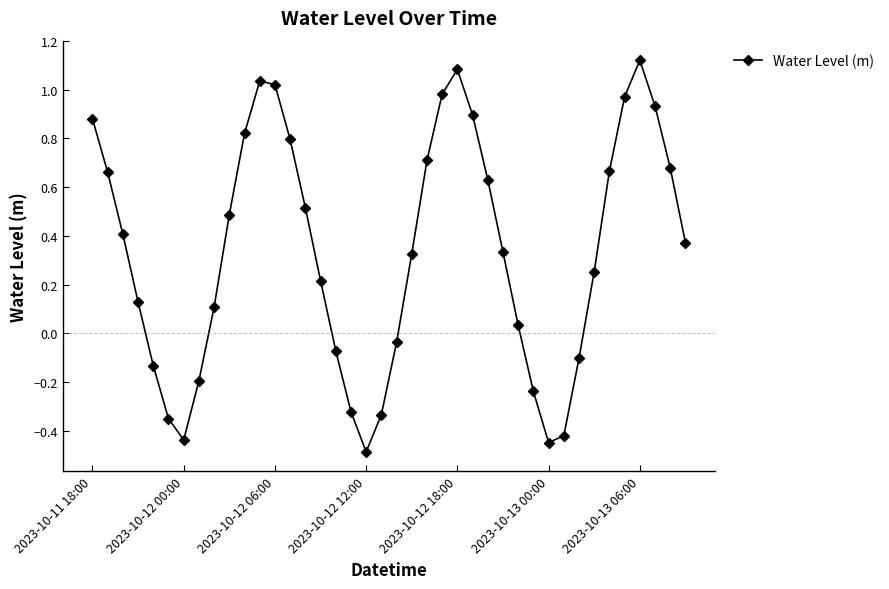

What is the sum of all values?

13.5